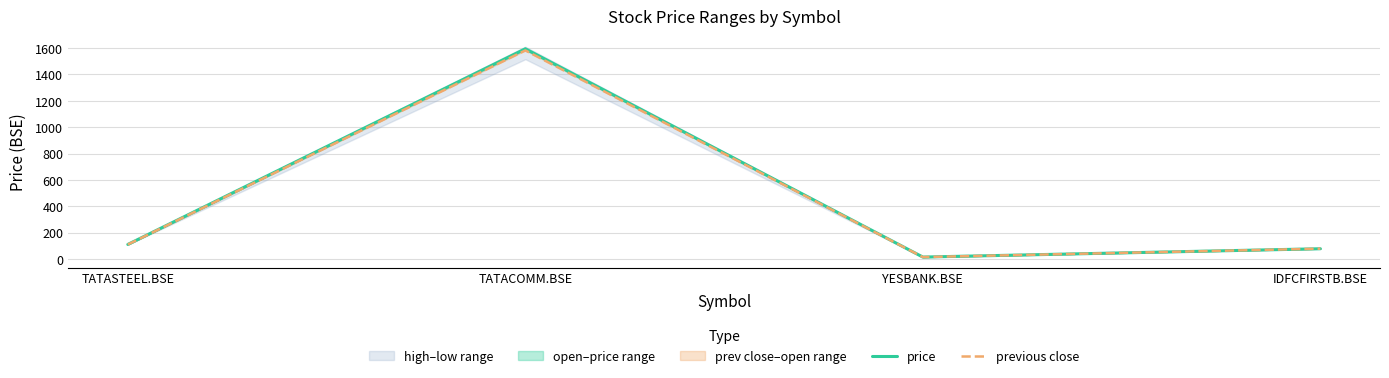

Reading right to left, what are all the values shown in this chart?

price: IDFCFIRSTB.BSE=79.4	YESBANK.BSE=16.2	TATACOMM.BSE=1594.5	TATASTEEL.BSE=112.0
previous close: IDFCFIRSTB.BSE=79.8	YESBANK.BSE=16.2	TATACOMM.BSE=1582.1	TATASTEEL.BSE=111.5